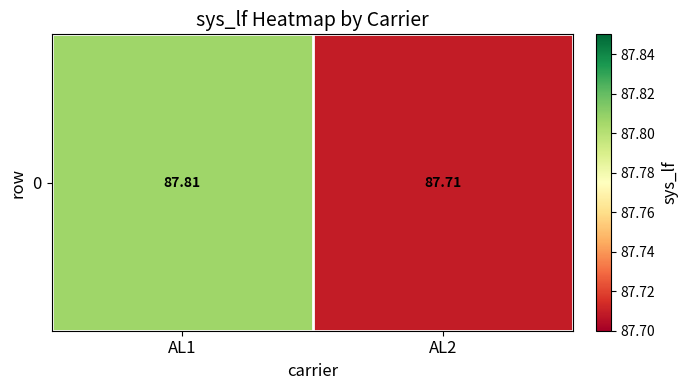

Which label corresponds to the largest value in the chart?

AL1